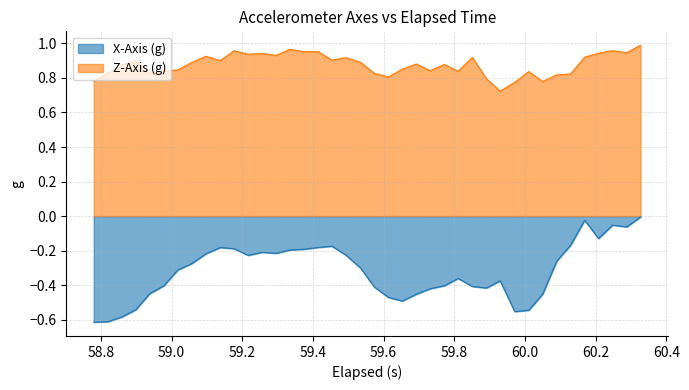

Which series has the widest spread of values?

X-Axis (g)